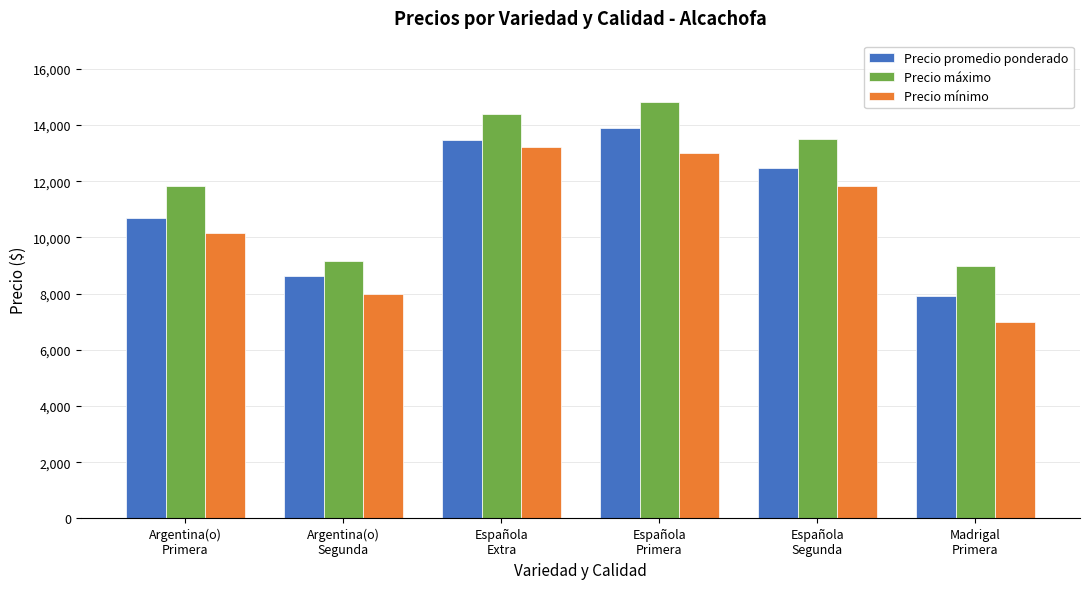

Rank the series by their maximum value, from lowest to highest.

Precio mínimo, Precio promedio ponderado, Precio máximo